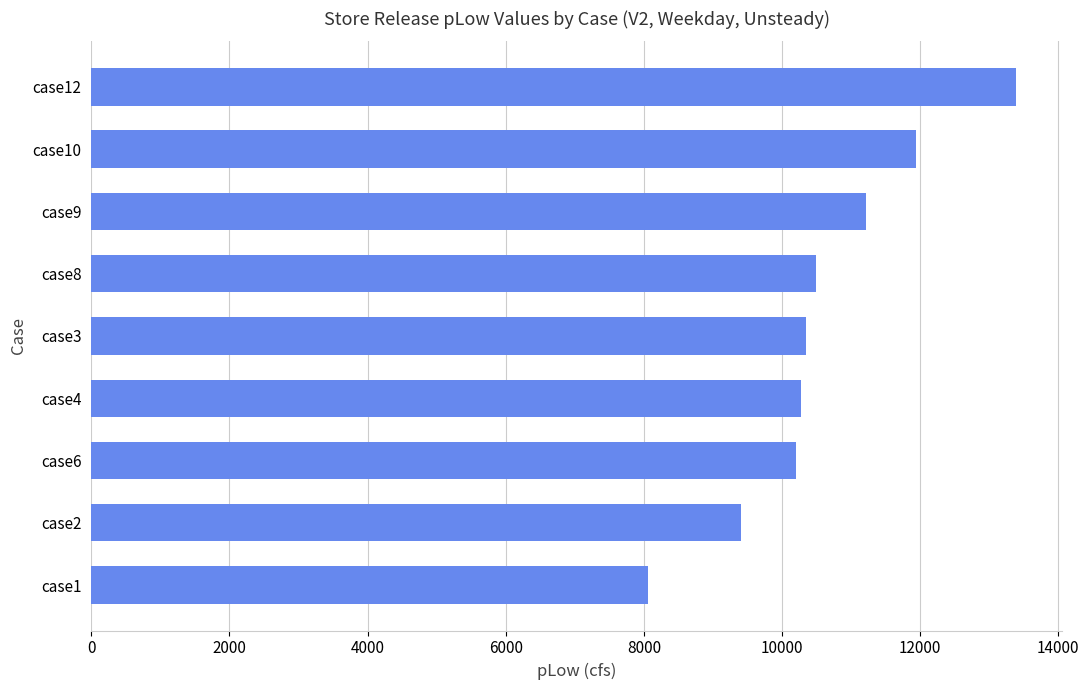

The value at case3 is 10342.4. True or false?

True